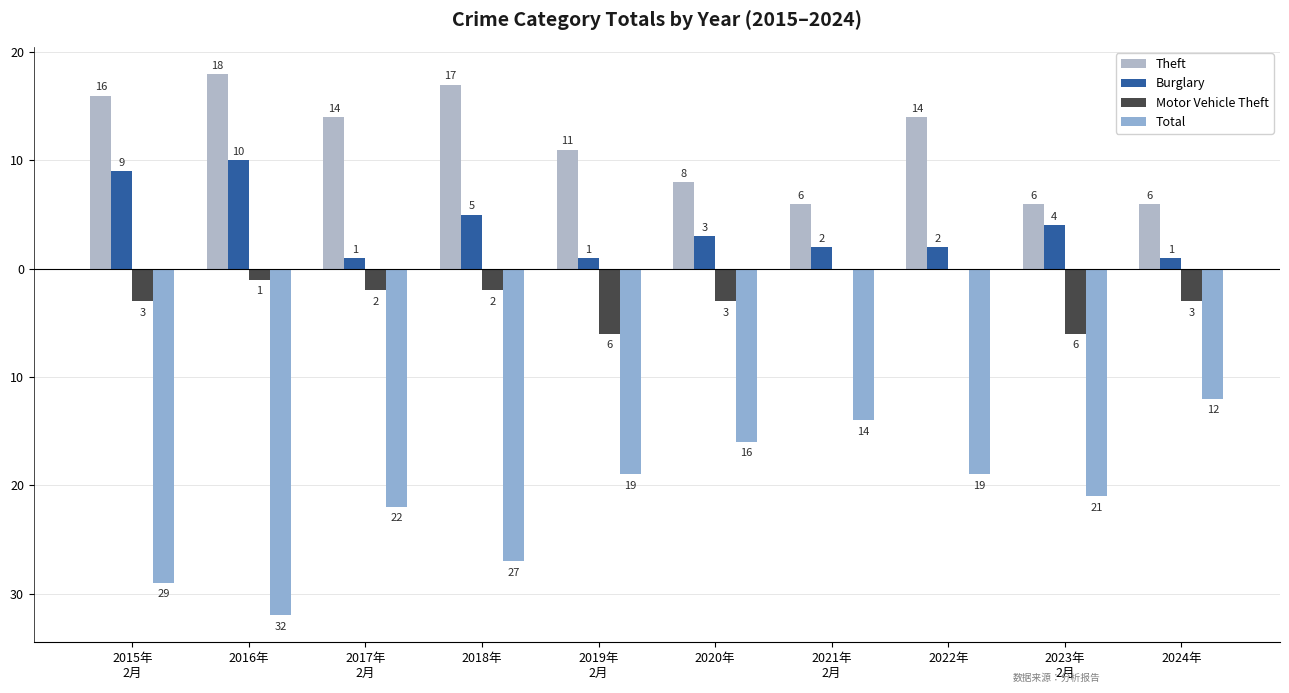

The Burglary series shows 2 at 2024年
. True or false?

False